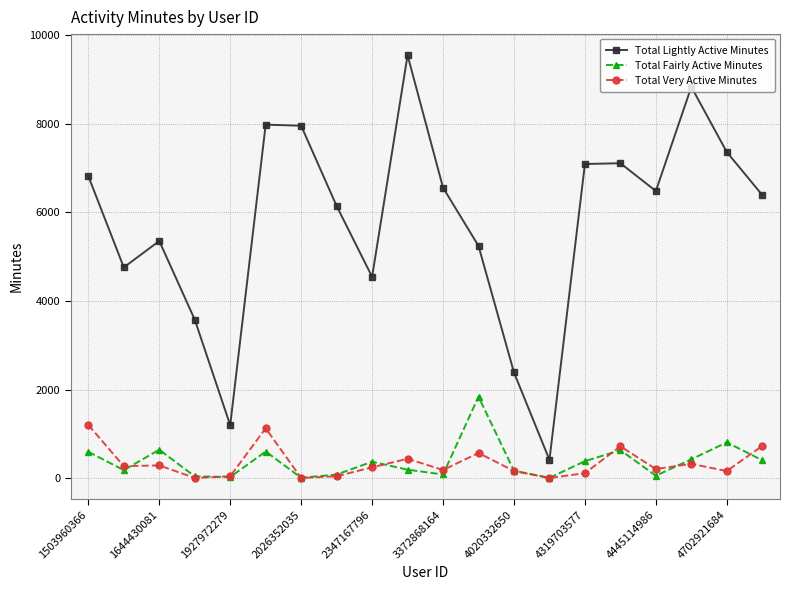

How many interior local peaks does the Total Fairly Active Minutes series have?

6